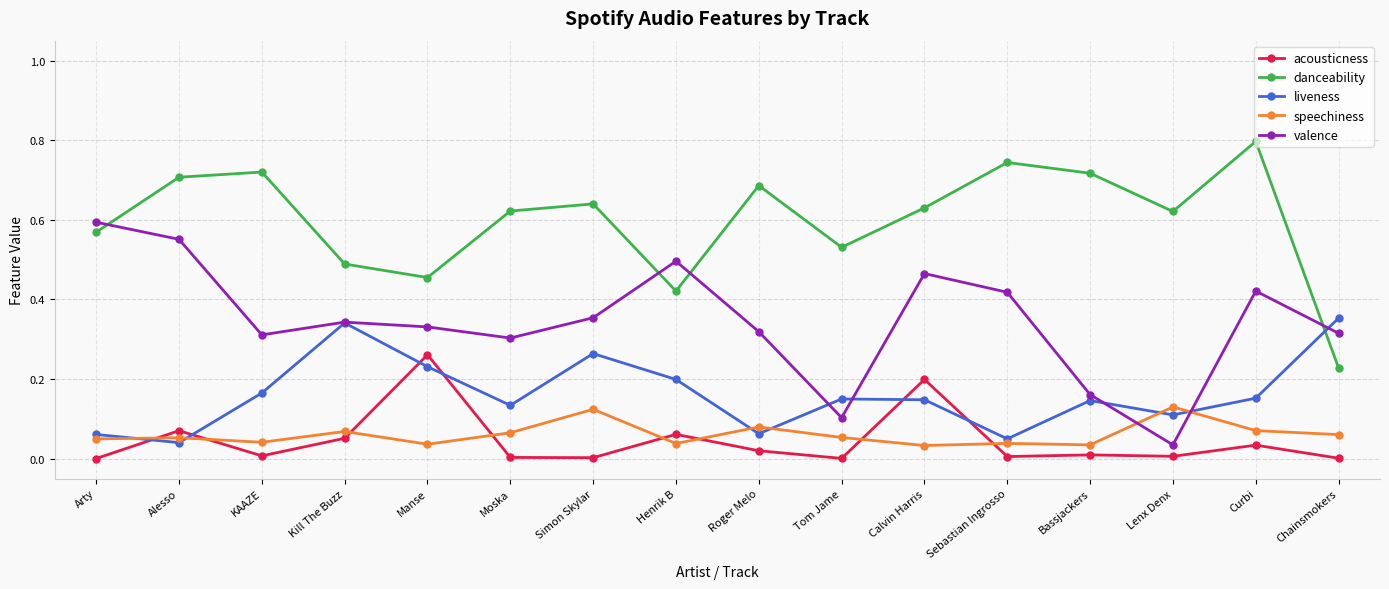

In liveness, how many points are lower than both neighbors (excluding endpoints)?

5